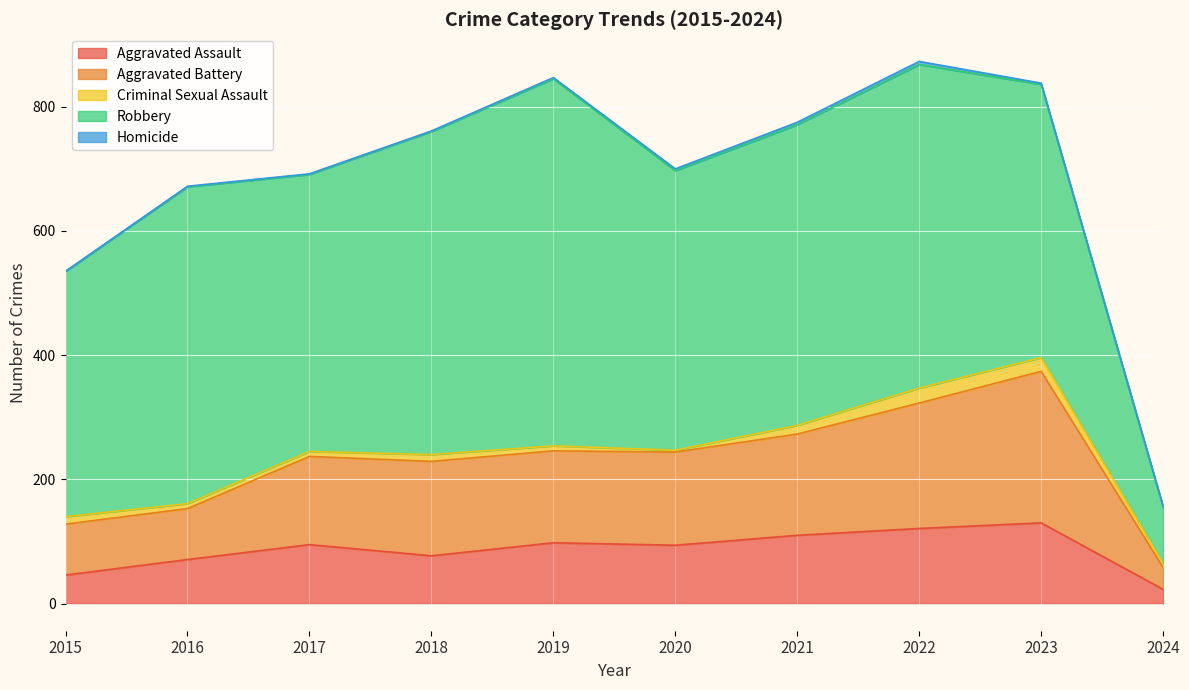

True or false: Aggravated Battery and Robbery intersect in this chart.

False